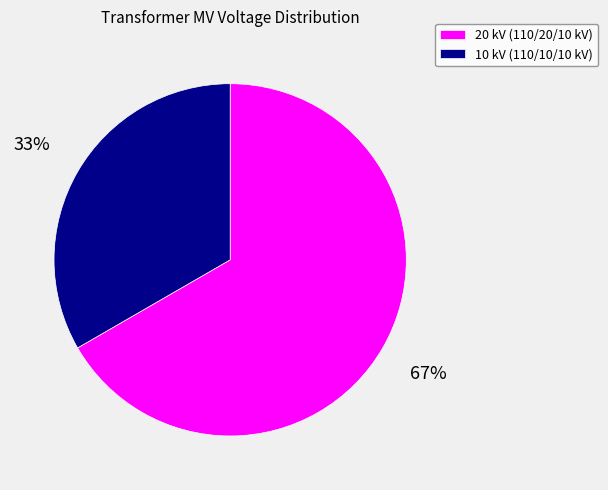

Which has a higher value, 10 kV (110/10/10 kV) or 20 kV (110/20/10 kV)?

20 kV (110/20/10 kV)